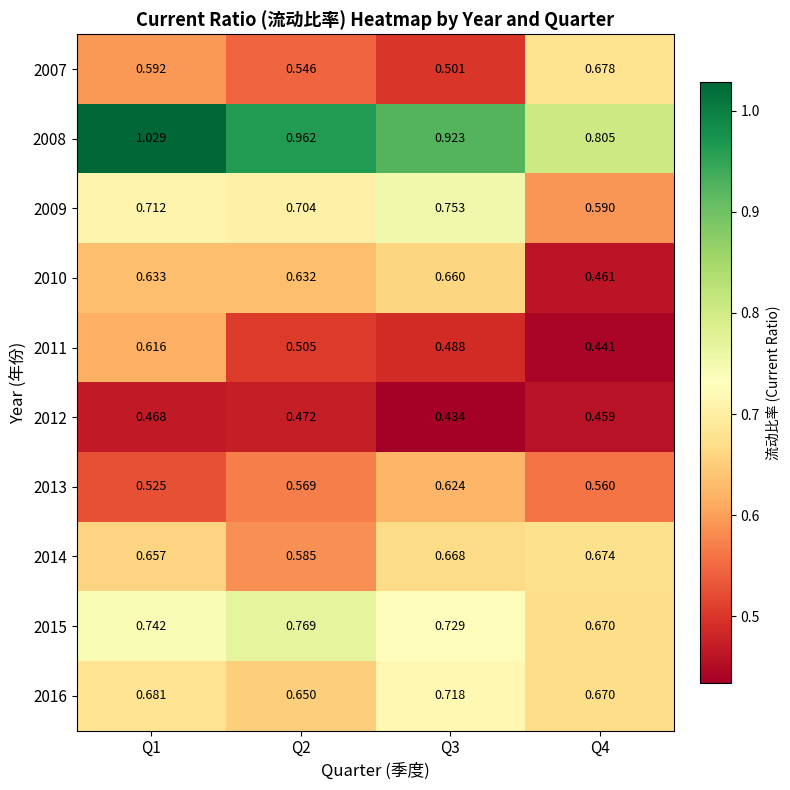

Reading right to left, extract all data points from this chart.

2007: Q4=0.7	Q3=0.5	Q2=0.5	Q1=0.6
2008: Q4=0.8	Q3=0.9	Q2=1.0	Q1=1.0
2009: Q4=0.6	Q3=0.8	Q2=0.7	Q1=0.7
2010: Q4=0.5	Q3=0.7	Q2=0.6	Q1=0.6
2011: Q4=0.4	Q3=0.5	Q2=0.5	Q1=0.6
2012: Q4=0.5	Q3=0.4	Q2=0.5	Q1=0.5
2013: Q4=0.6	Q3=0.6	Q2=0.6	Q1=0.5
2014: Q4=0.7	Q3=0.7	Q2=0.6	Q1=0.7
2015: Q4=0.7	Q3=0.7	Q2=0.8	Q1=0.7
2016: Q4=0.7	Q3=0.7	Q2=0.7	Q1=0.7